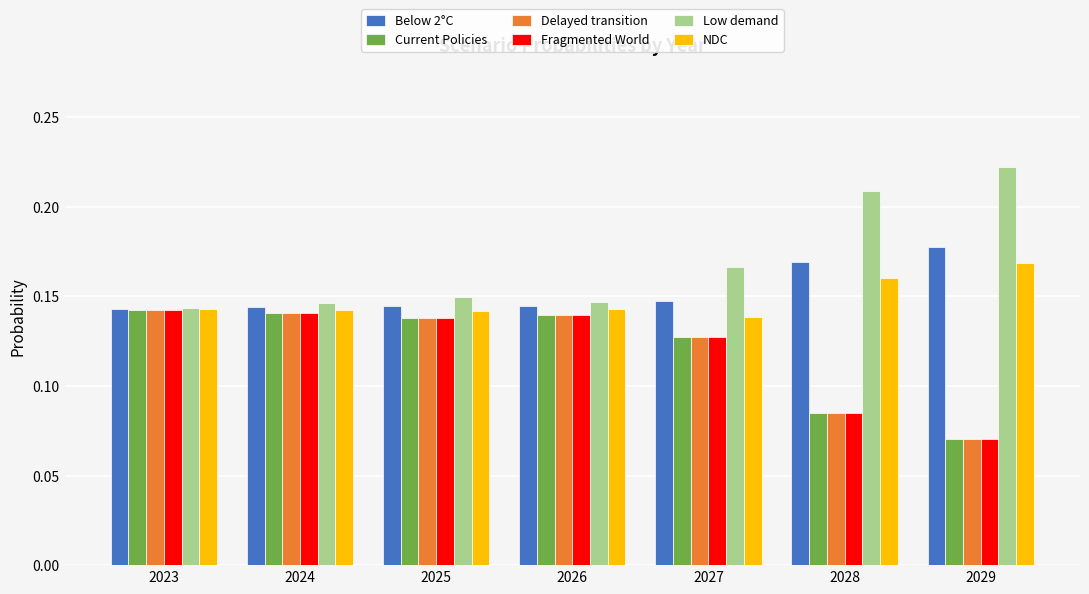

At which category does the chart reach its minimum across all series?

2029